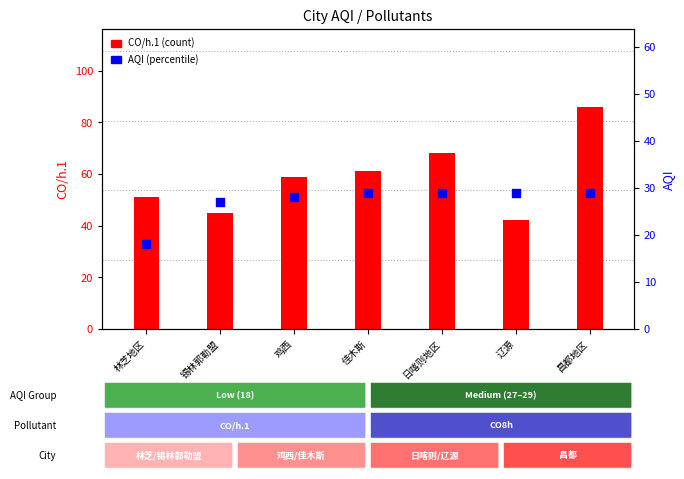

At how many categories does at least one series exceed 84?

1